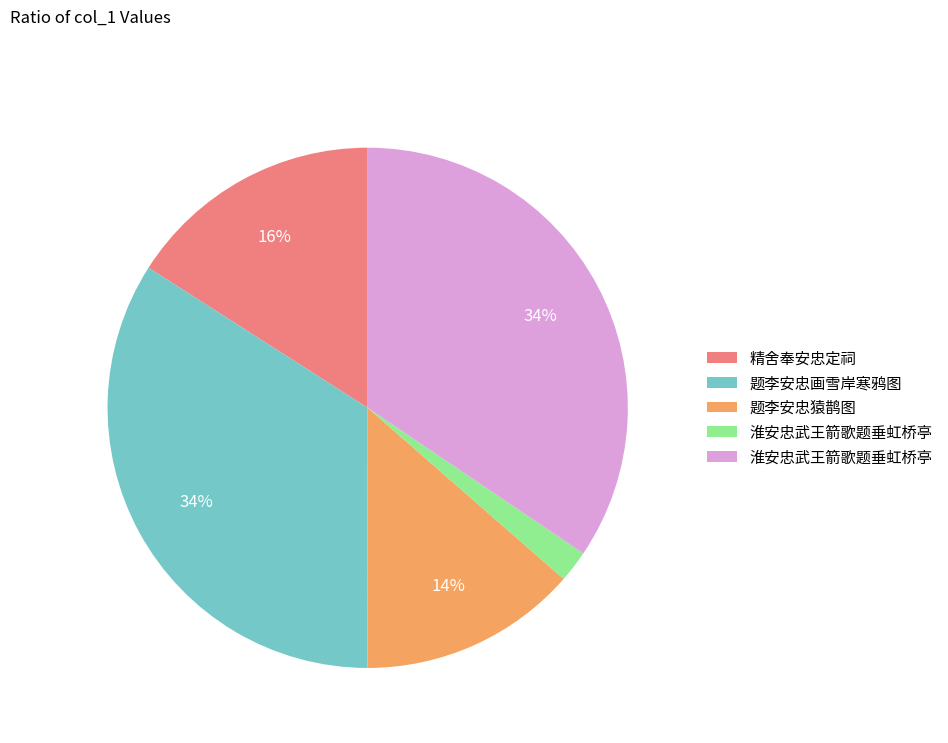

To the nearest percent, what is the difference between the largest and smallest slice percentages?

32%